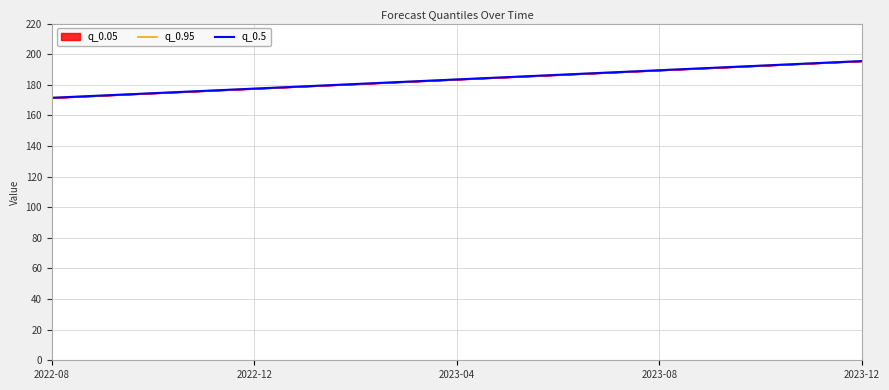

What is the lowest value of the q_0.95 series?

171.5